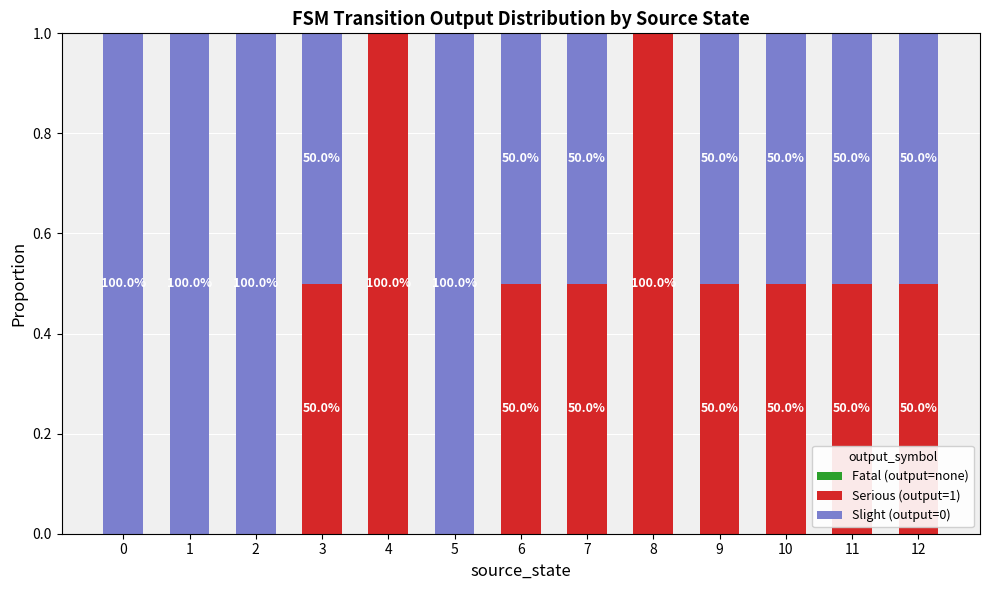

Does the chart contain stacked bars?

Yes